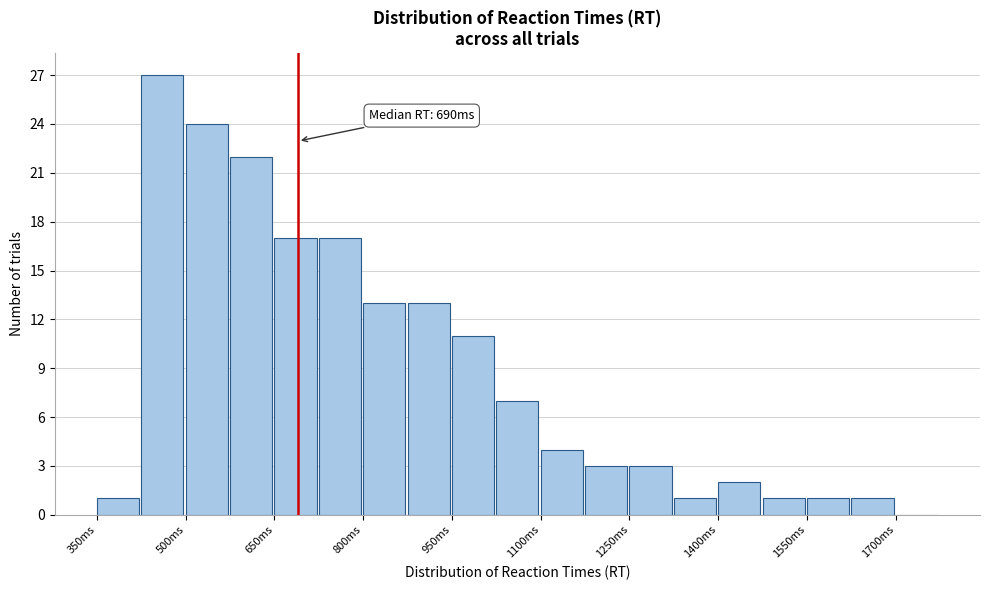

Read against the x-axis, roughly where is the centre of the tallest bar?

460